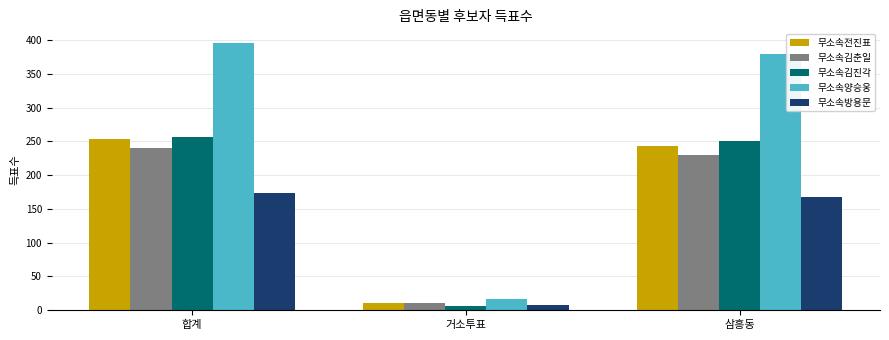

How many bars are there in total?

15